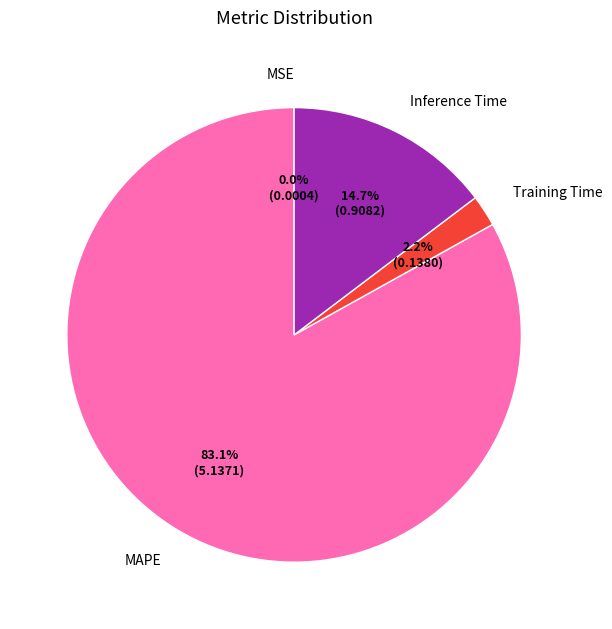

What is the total percentage of Training Time and MAPE?

85.3%